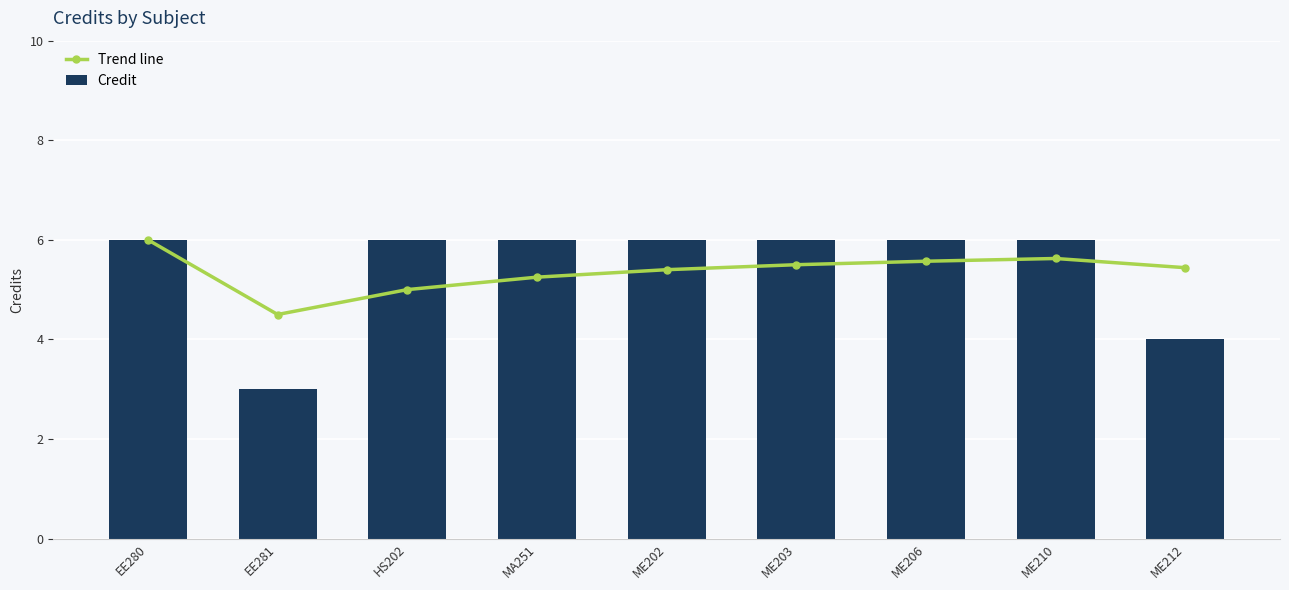

The Trend line series shows 5.4 at ME212. True or false?

True